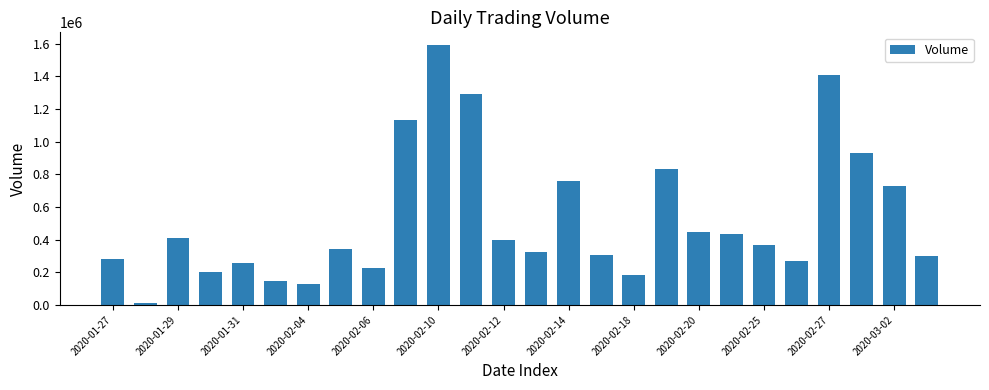

What is the average value?

527094